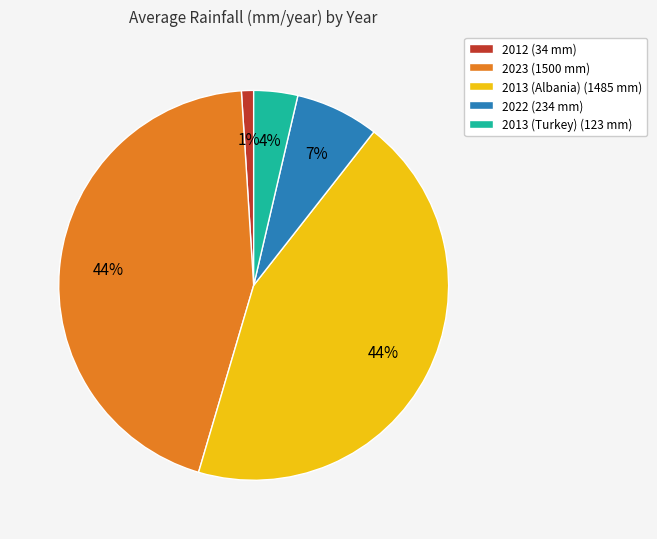

Which slice is the smallest?

2012